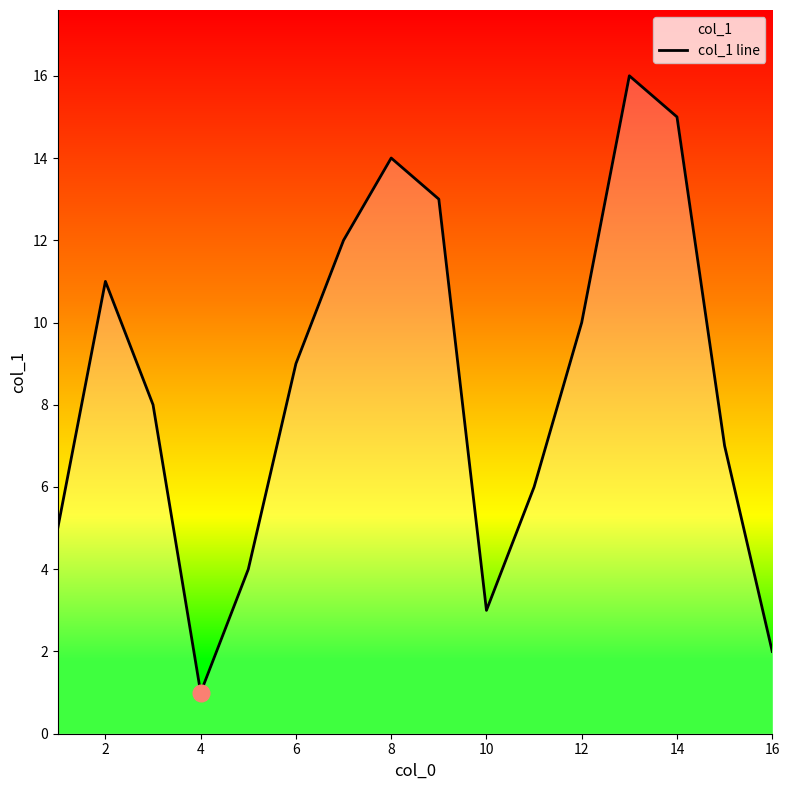

What is the maximum value shown in the chart?

16